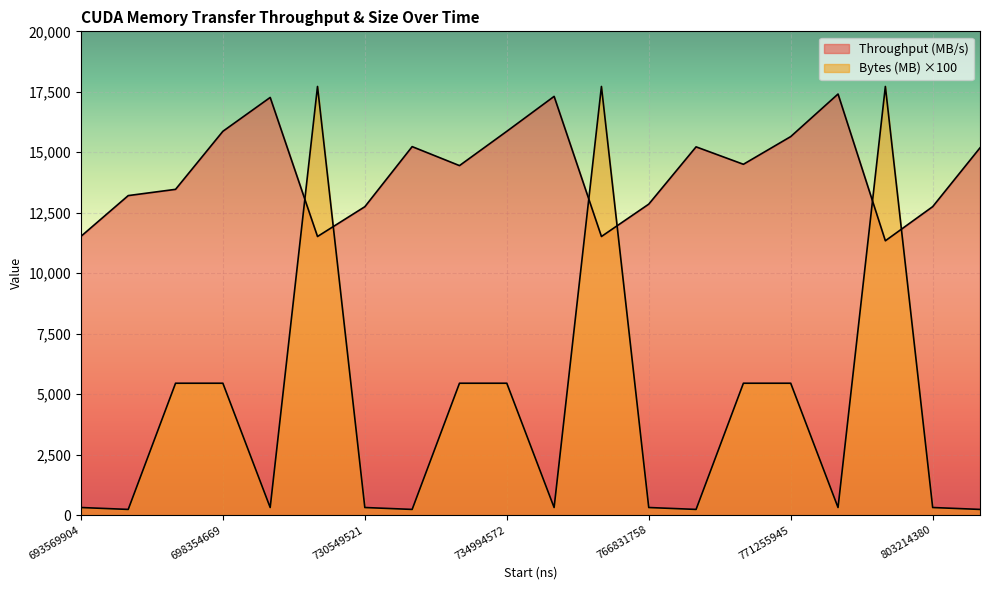

The Bytes (MB) series shows 527.1 at 739541544. True or false?

False